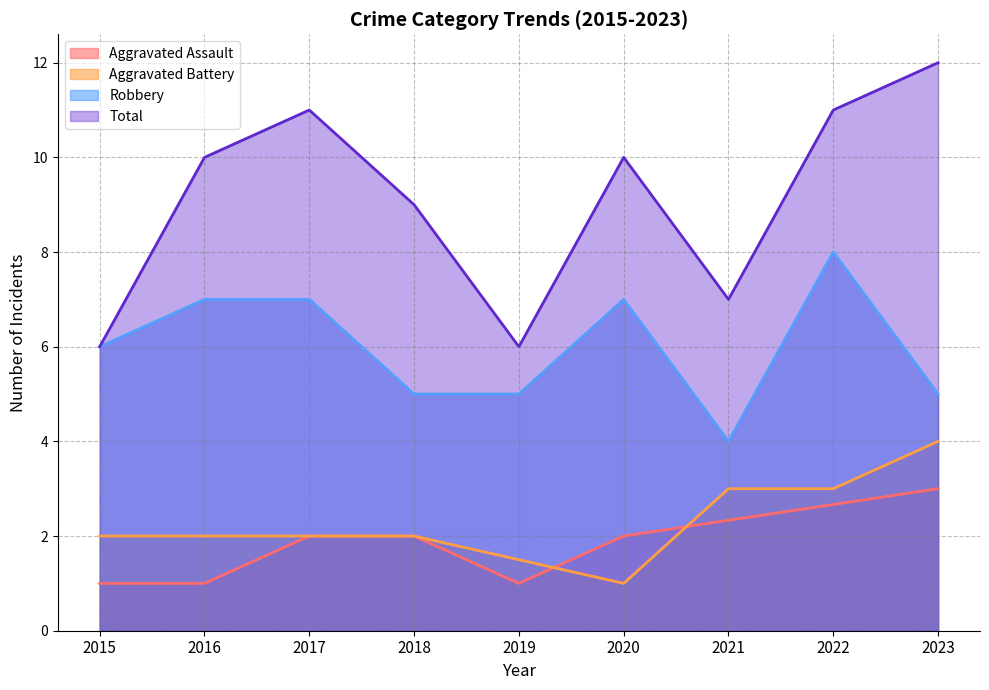

True or false: Robbery and Total cross at least once.

False